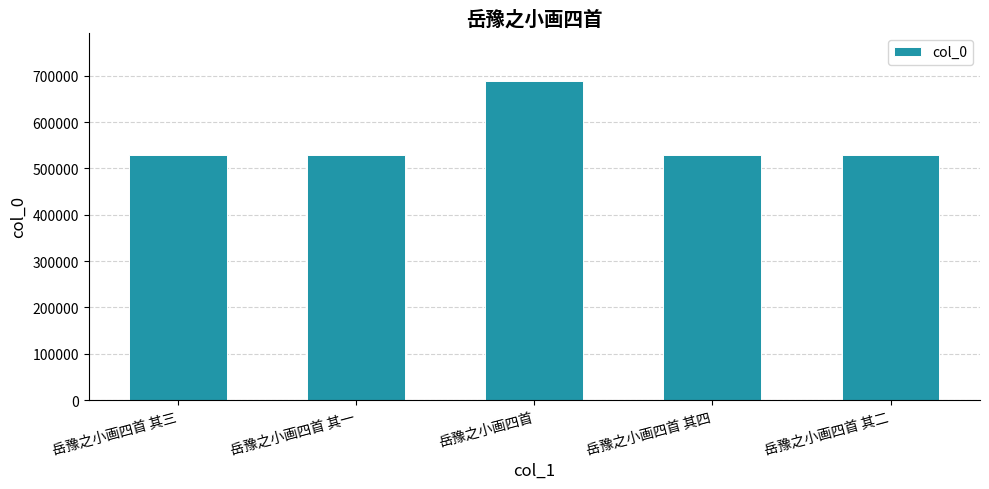

How many series are shown in this chart?

1